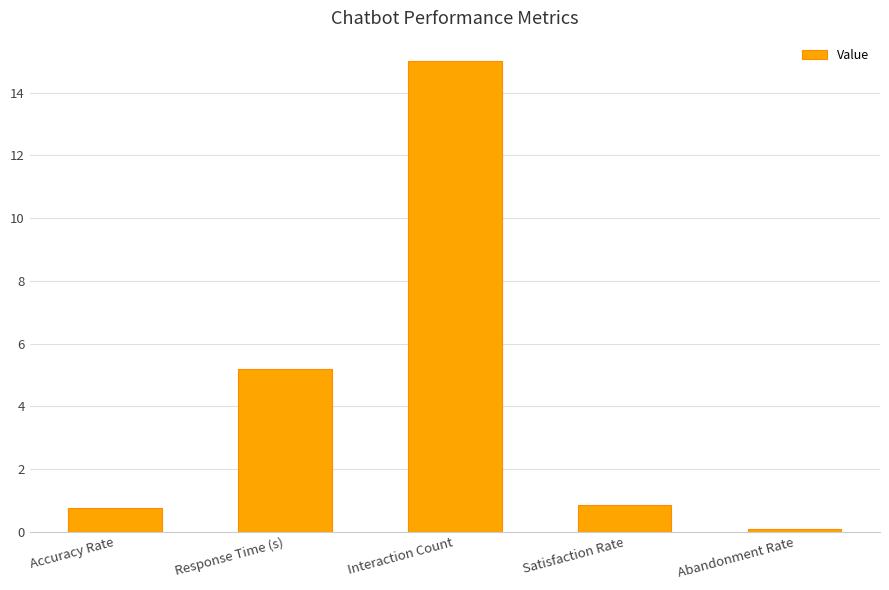

Where is the data nearest to the value 7?

Response Time (s)